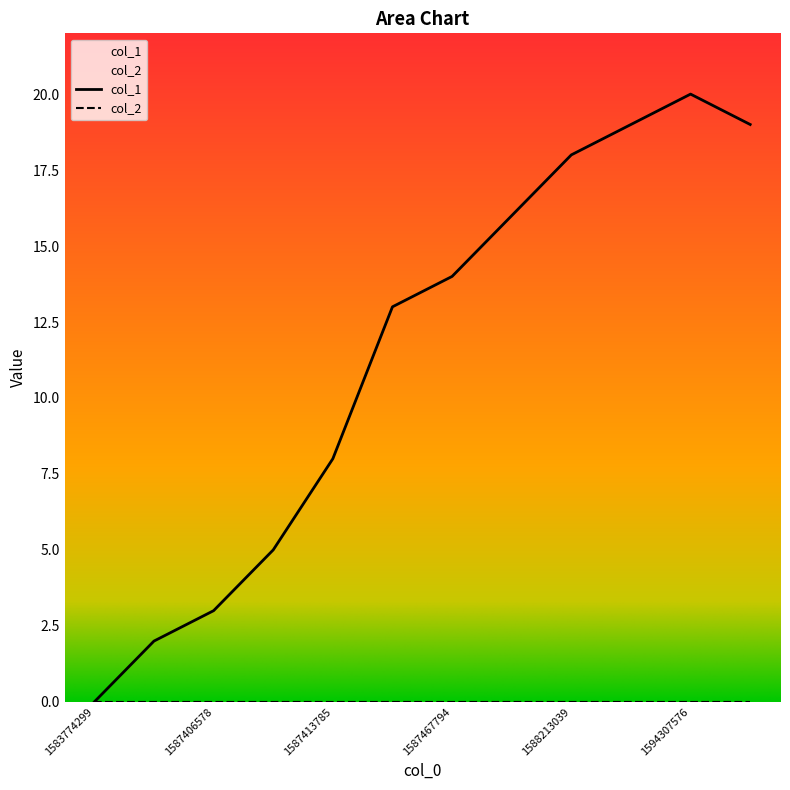

At which label does the data first exceed 14?

1588209454